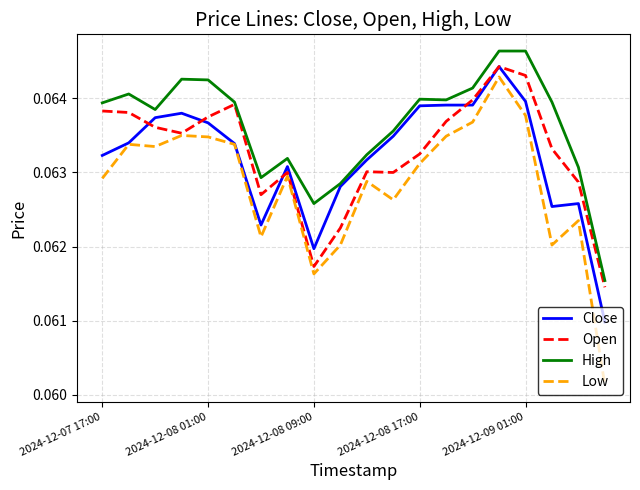

What are all the series names shown in the legend?

Close, Open, High, Low